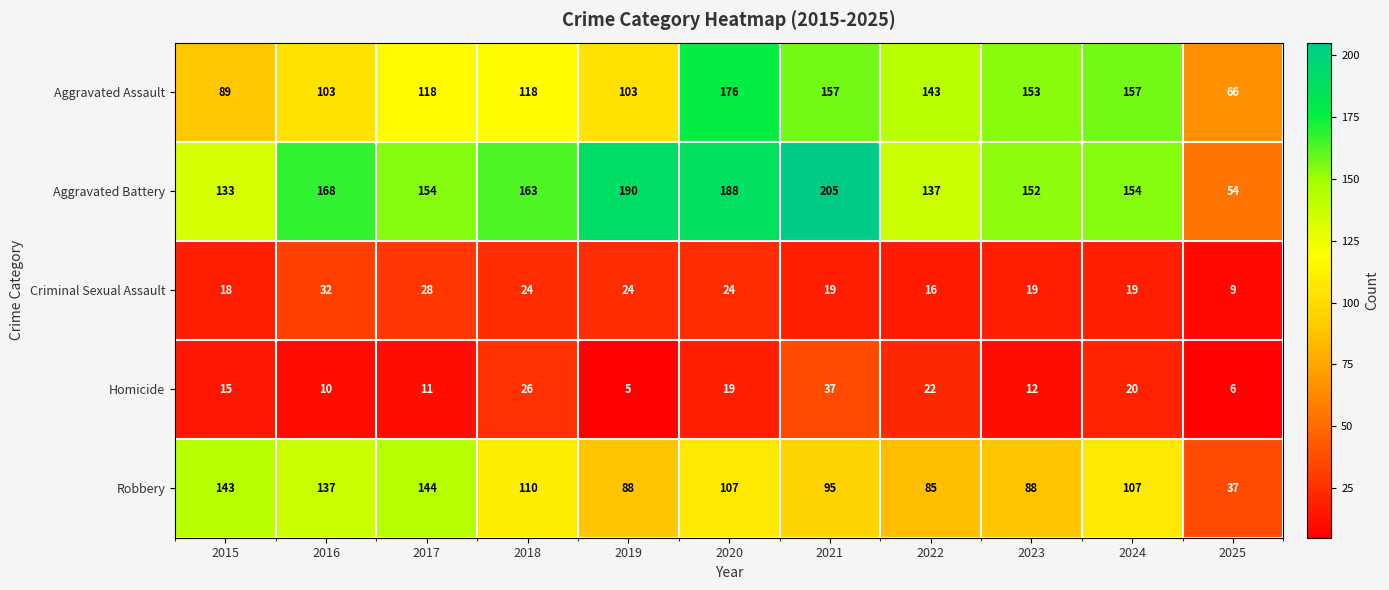

What is the approximate value of Aggravated Assault at 2022, to the nearest 5?

145